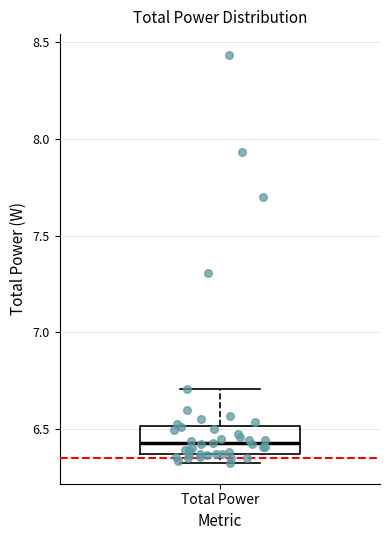

Where is the upper edge of the box for Total Power on the y-axis? The values are not printed on the chart, so give them approximately, as read against the axis.

6.50